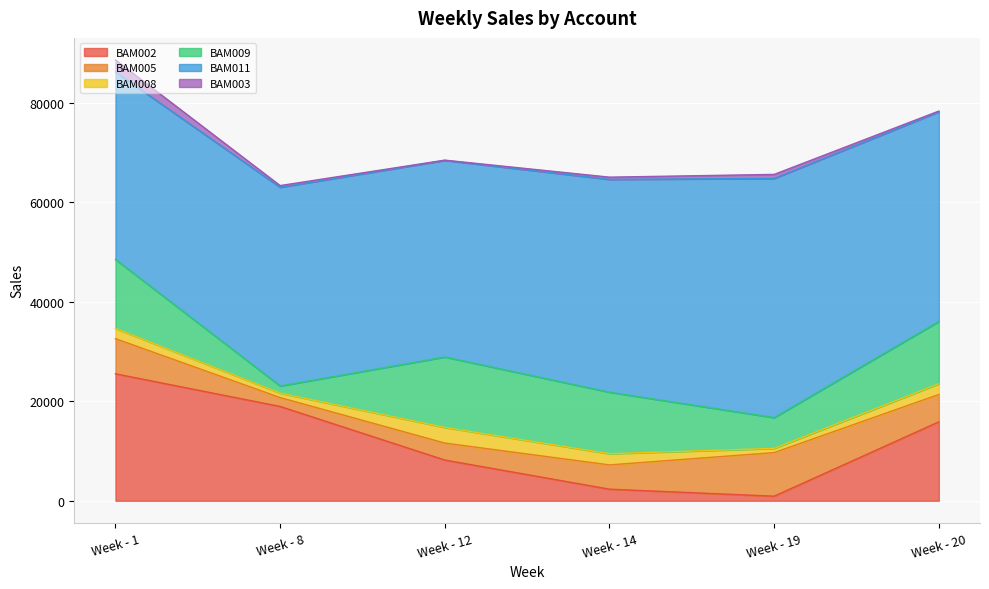

What is the sum of the BAM002 values at Week - 12 and Week - 8?

27163.6